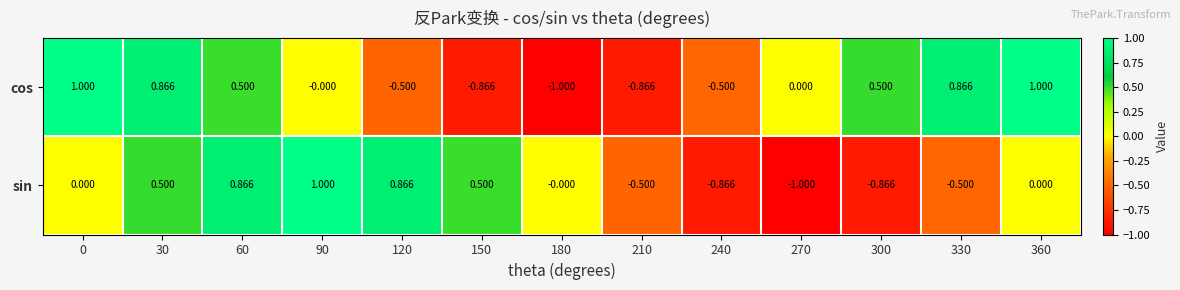

At 60, list the series in order from largest to smallest.

sin, cos